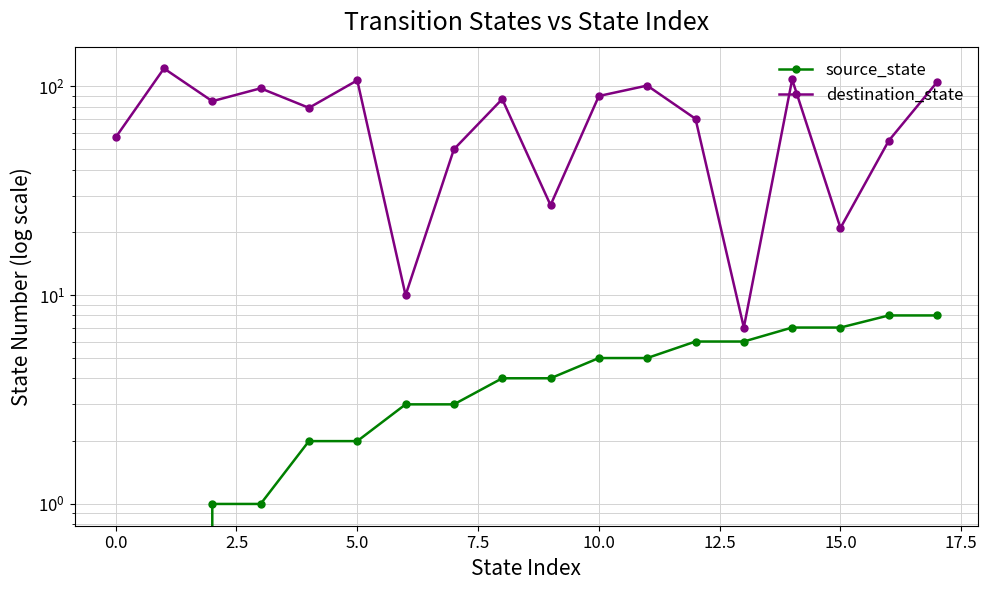

Does the chart have visible grid lines?

Yes